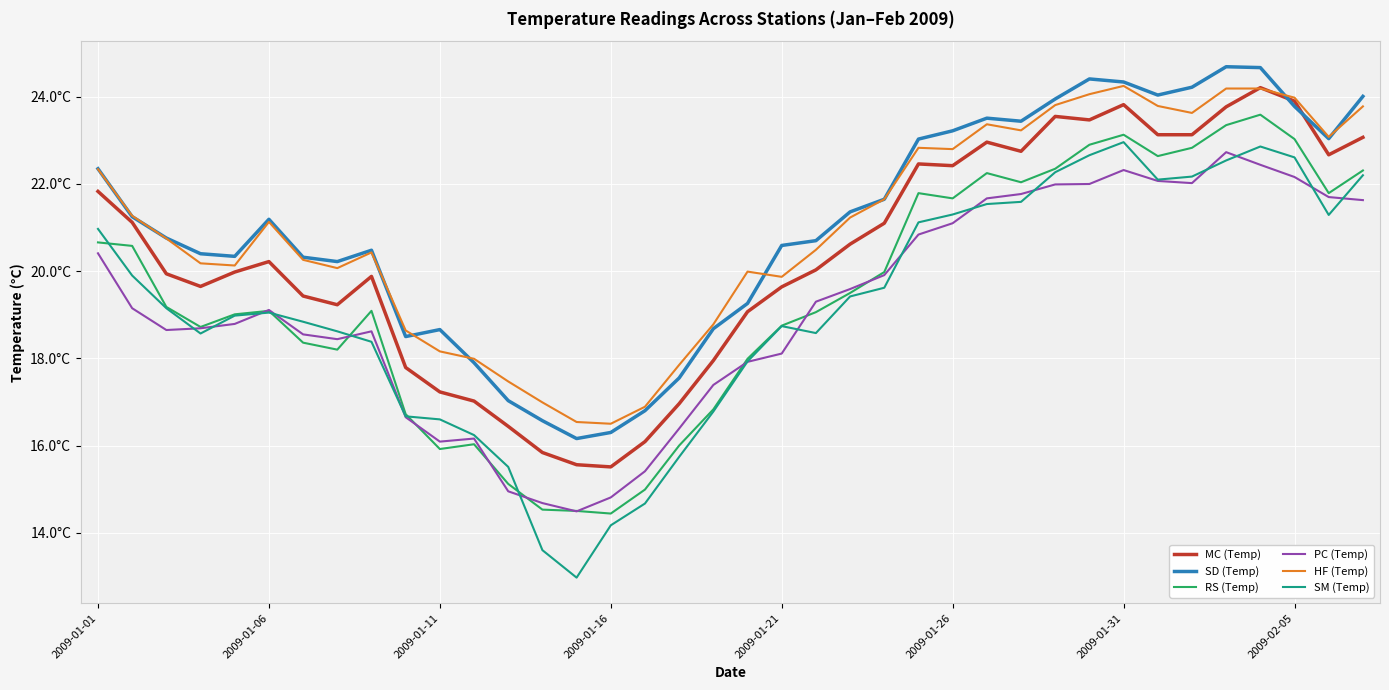

What are all the series names shown in the legend?

MC (Temp), SD (Temp), RS (Temp), PC (Temp), HF (Temp), SM (Temp)